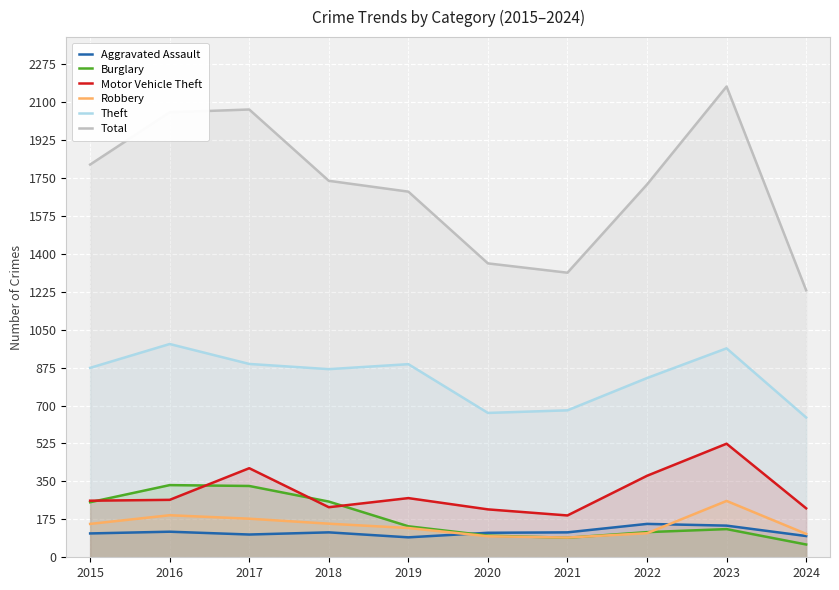

True or false: Motor Vehicle Theft and Robbery intersect in this chart.

False